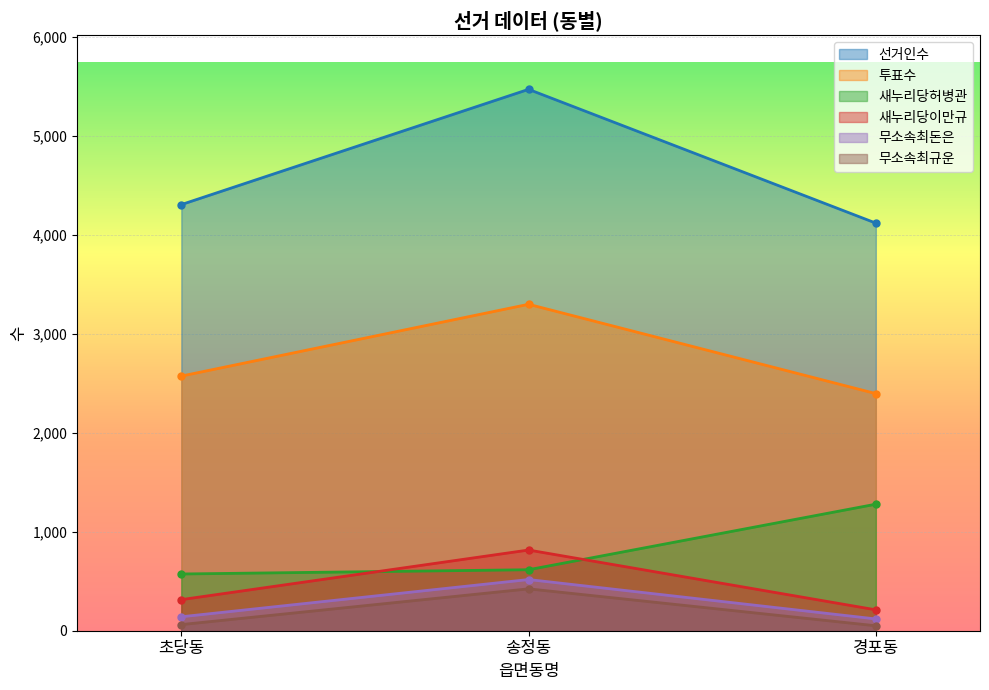

What is the label of the 3rd point from the left?

경포동